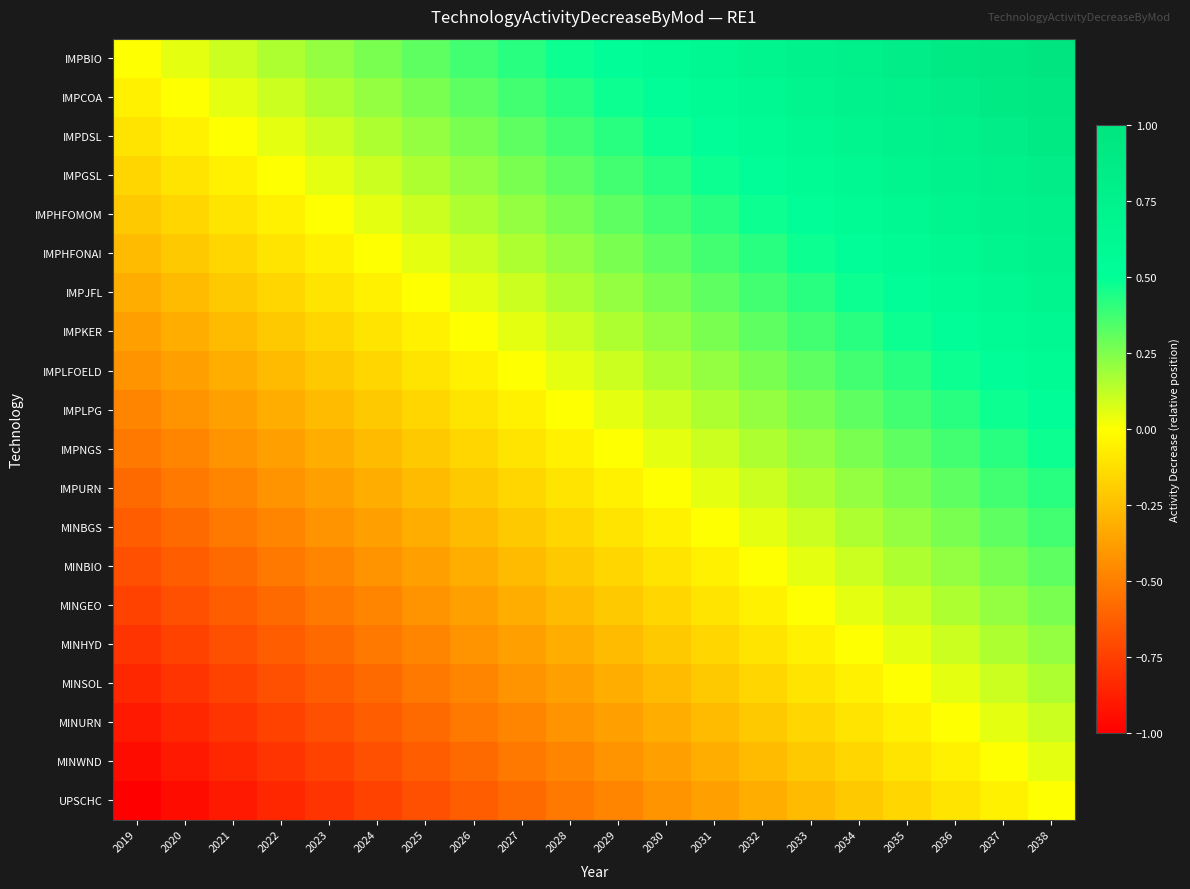

What is the total value across all series at 2031?

2.6